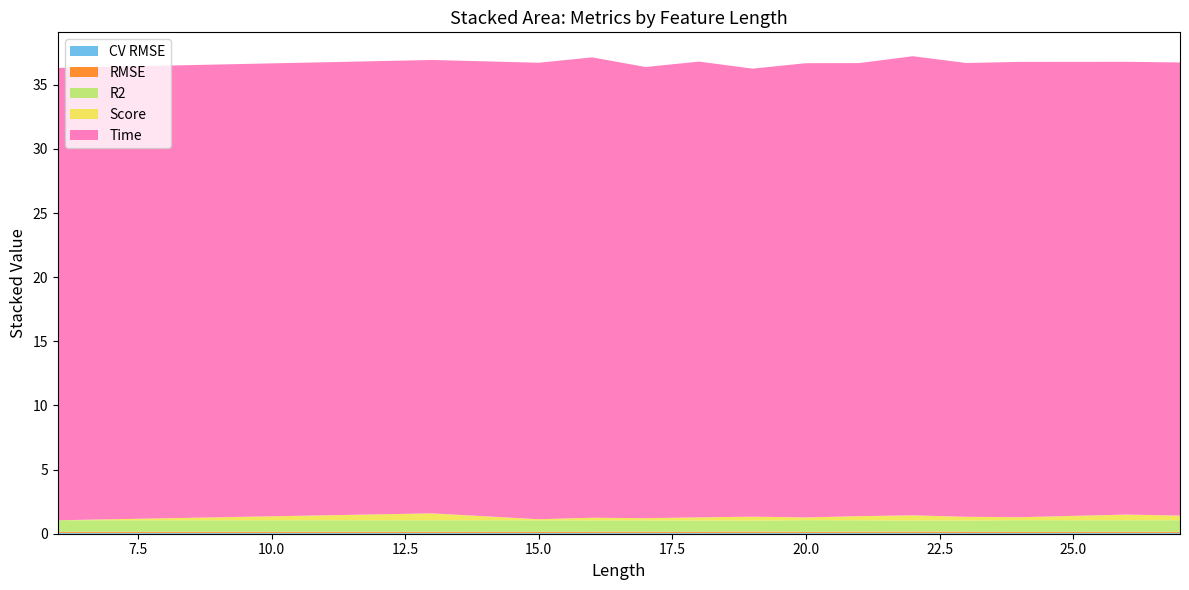

Reading left to right, what are all the values shown in this chart?

CV RMSE: 6=0.1	13=0.1	15=0.1	16=0.1	17=0.1	18=0.1	19=0.1	20=0.1	21=0.1	22=0.1	23=0.1	24=0.1	26=0.1	27=0.1
RMSE: 6=0.1	13=0.1	15=0.1	16=0.1	17=0.1	18=0.1	19=0.1	20=0.1	21=0.1	22=0.1	23=0.1	24=0.1	26=0.1	27=0.1
R2: 6=0.9	13=0.9	15=0.9	16=0.9	17=0.9	18=0.9	19=0.9	20=0.9	21=0.9	22=0.9	23=0.9	24=0.9	26=0.9	27=0.9
Score: 6=0.0	13=0.5	15=0.1	16=0.2	17=0.2	18=0.2	19=0.3	20=0.2	21=0.3	22=0.4	23=0.3	24=0.2	26=0.4	27=0.4
Time: 6=35.3	13=35.3	15=35.6	16=35.9	17=35.2	18=35.5	19=34.9	20=35.4	21=35.3	22=35.8	23=35.4	24=35.5	26=35.3	27=35.3